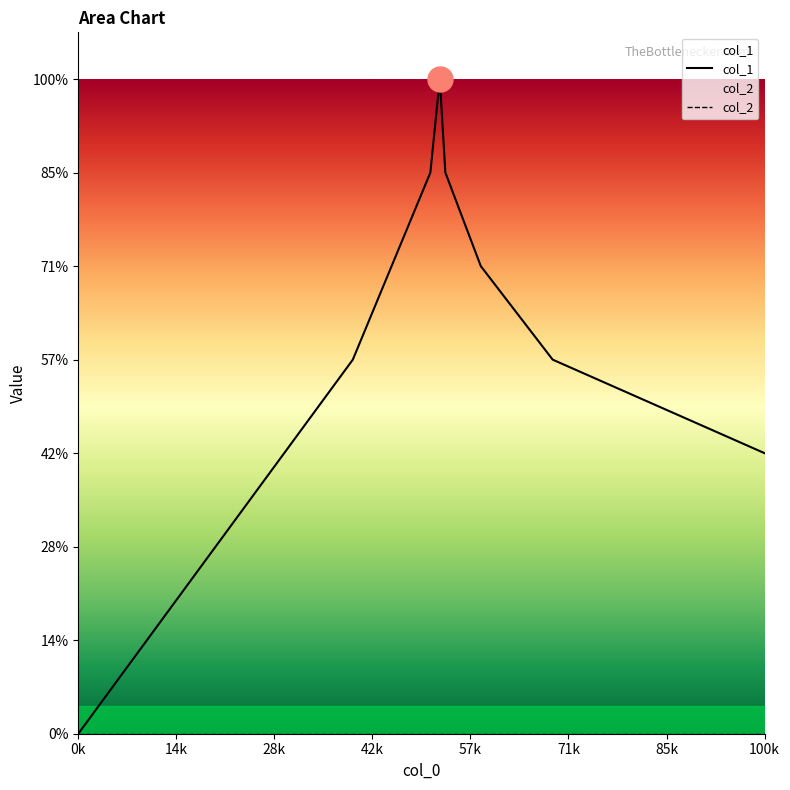

At how many categories does at least one series exceed 5?

3